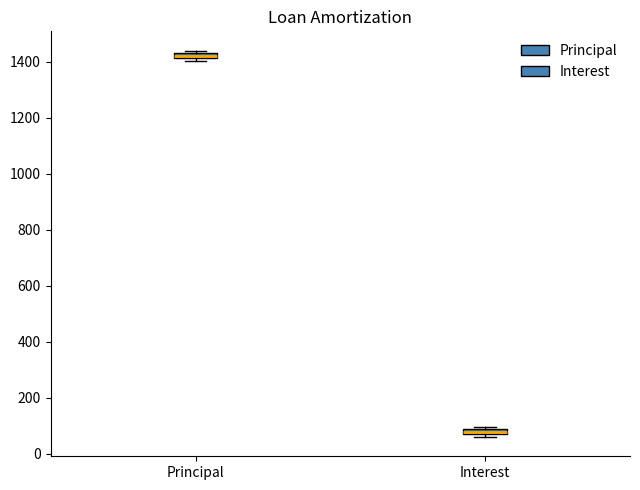

Which box has the lowest median line?

Interest